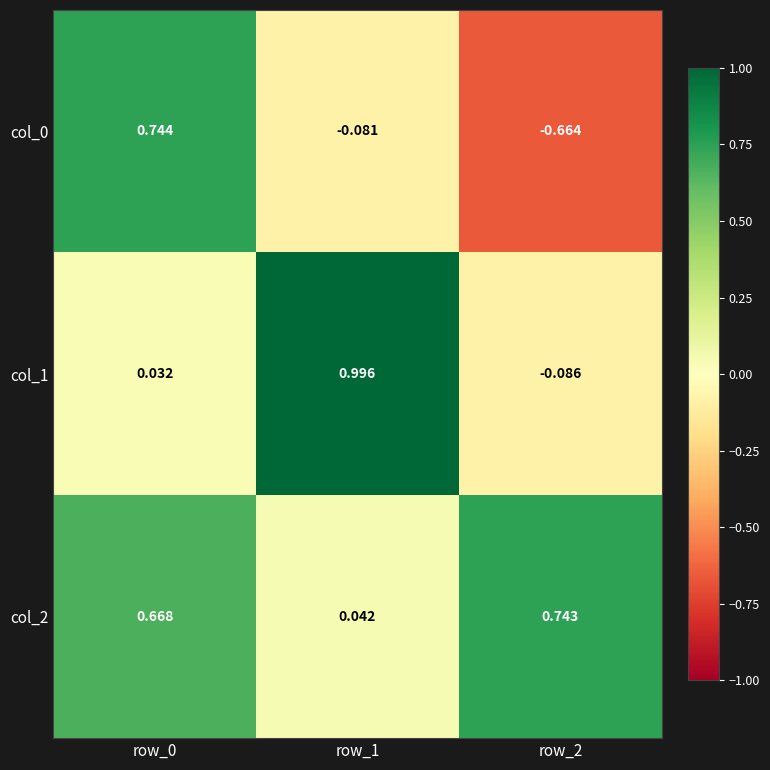

Is the value of col_0 at row_1 greater than the value of col_1 at row_2?

Yes